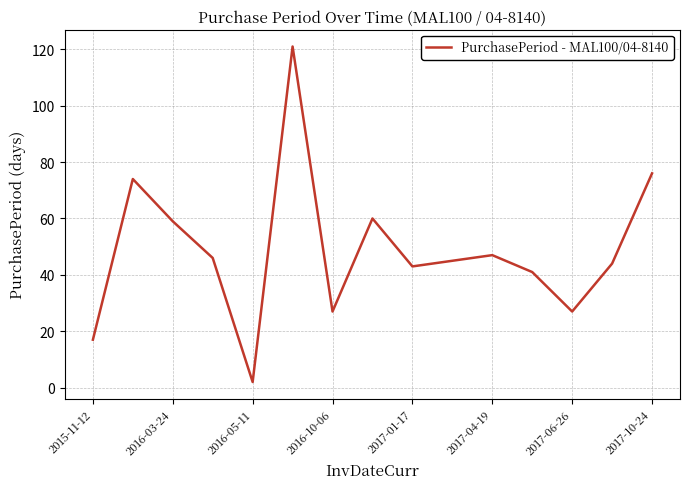

What is the greatest value displayed?

121